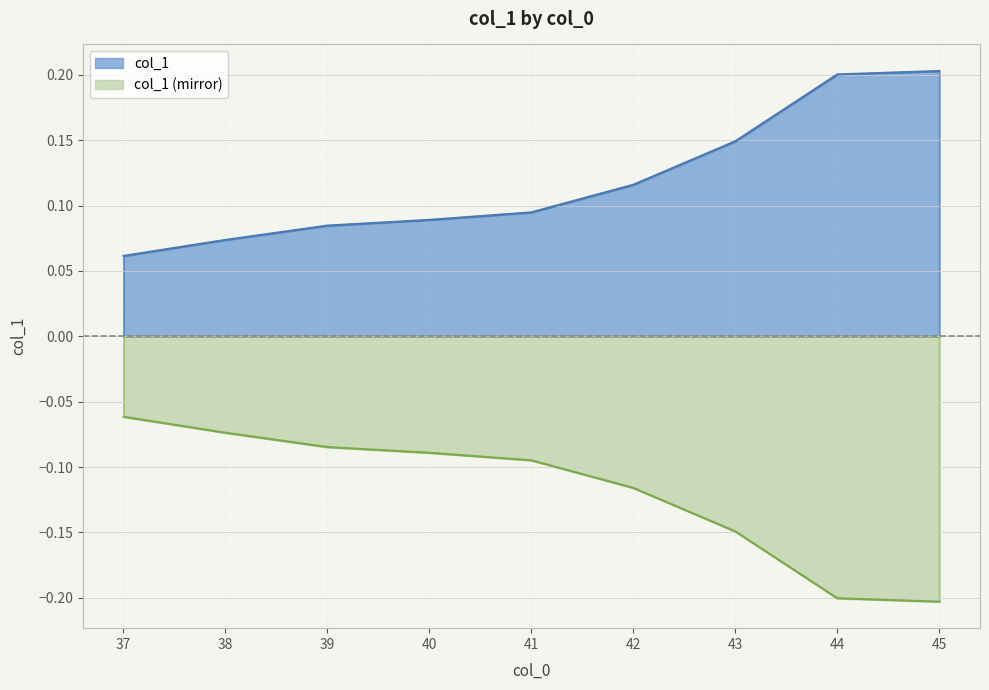

What is the value of the 8th point from the left?

0.2